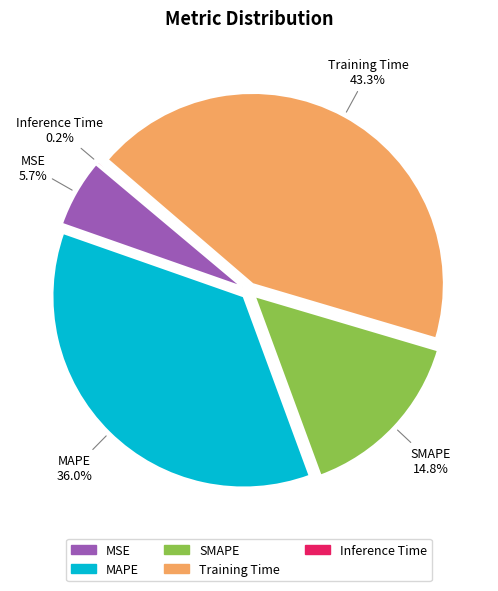

Does SMAPE account for over 50% of the chart?

No